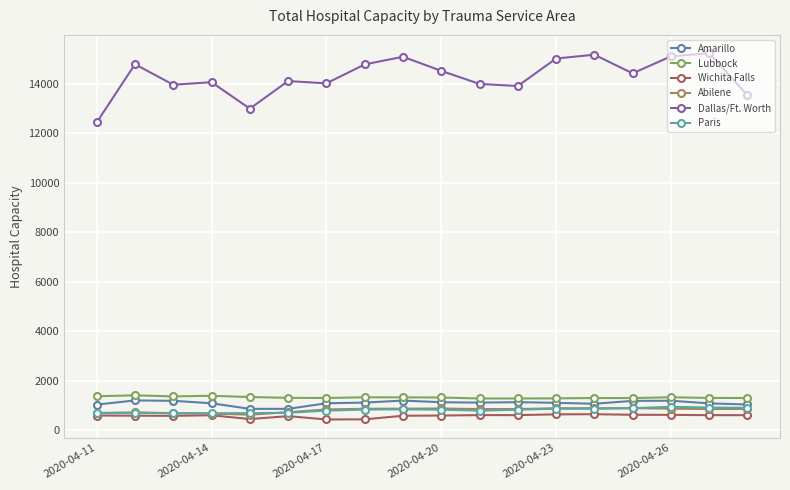

How many distinct data groups are displayed?

6